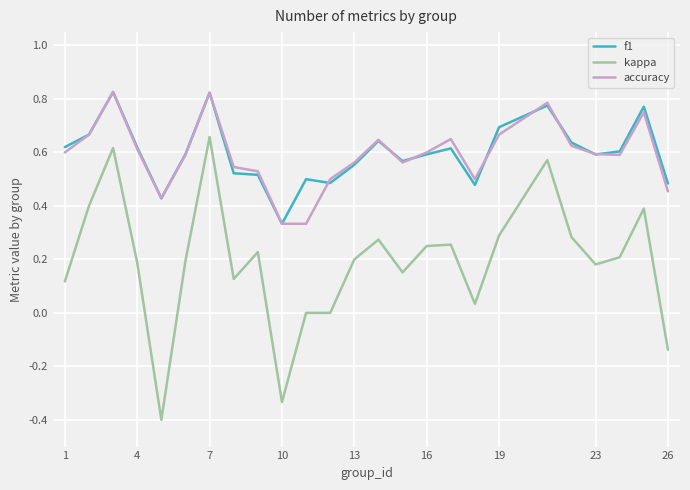

Which series has the widest spread of values?

kappa